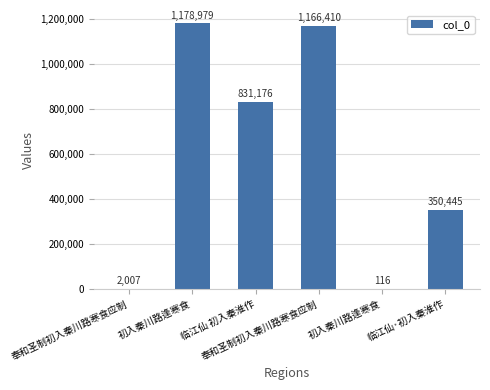

True or false: the data shows 1360317 at 临江仙 初入秦淮作.

False